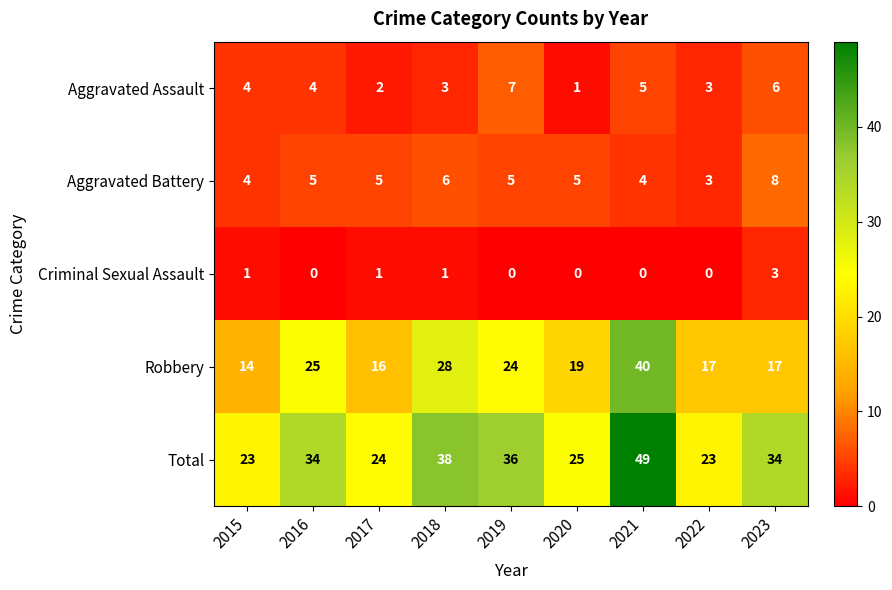

Is it true that Criminal Sexual Assault equals 0 at 2022?

True